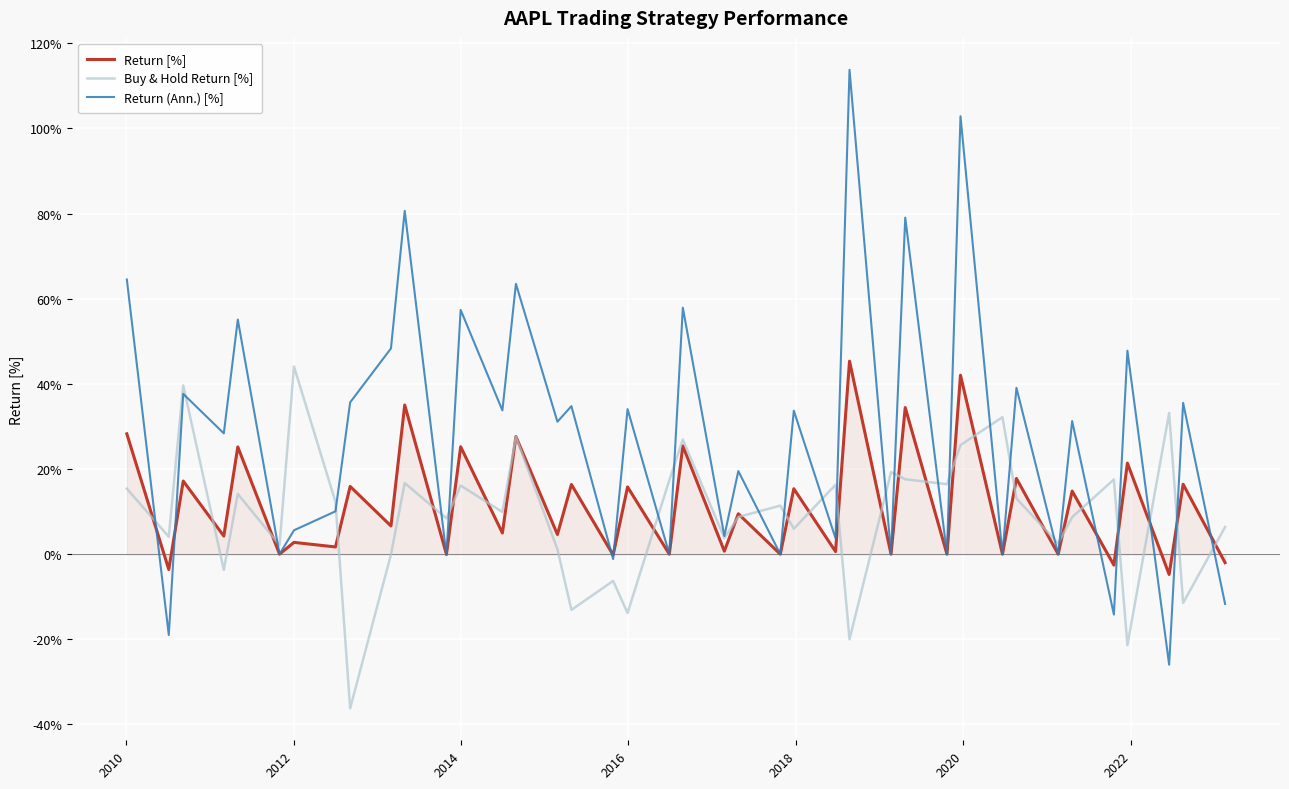

Which series has the largest total across all categories?

Return (Ann.) [%]